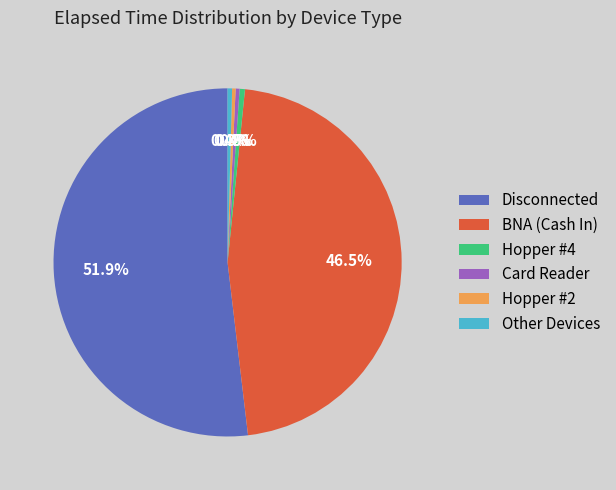

Count the number of slices in the pie.

6